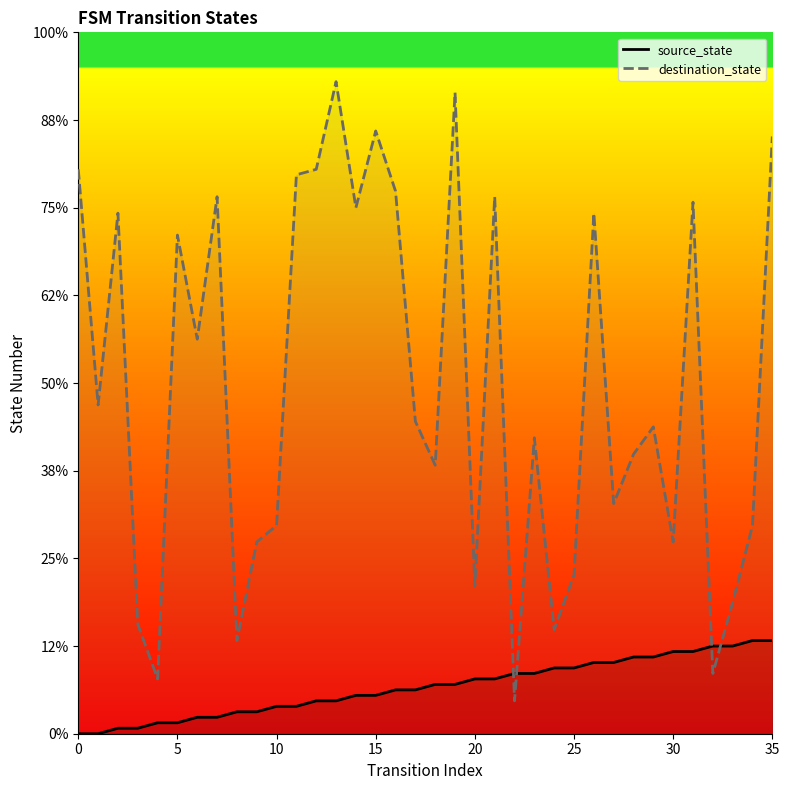

Which series has the widest spread of values?

destination_state